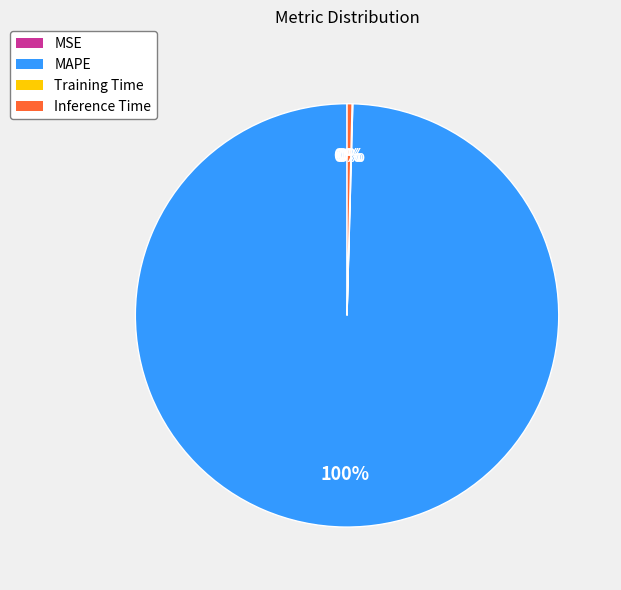

What is the smallest slice in the pie chart?

MSE